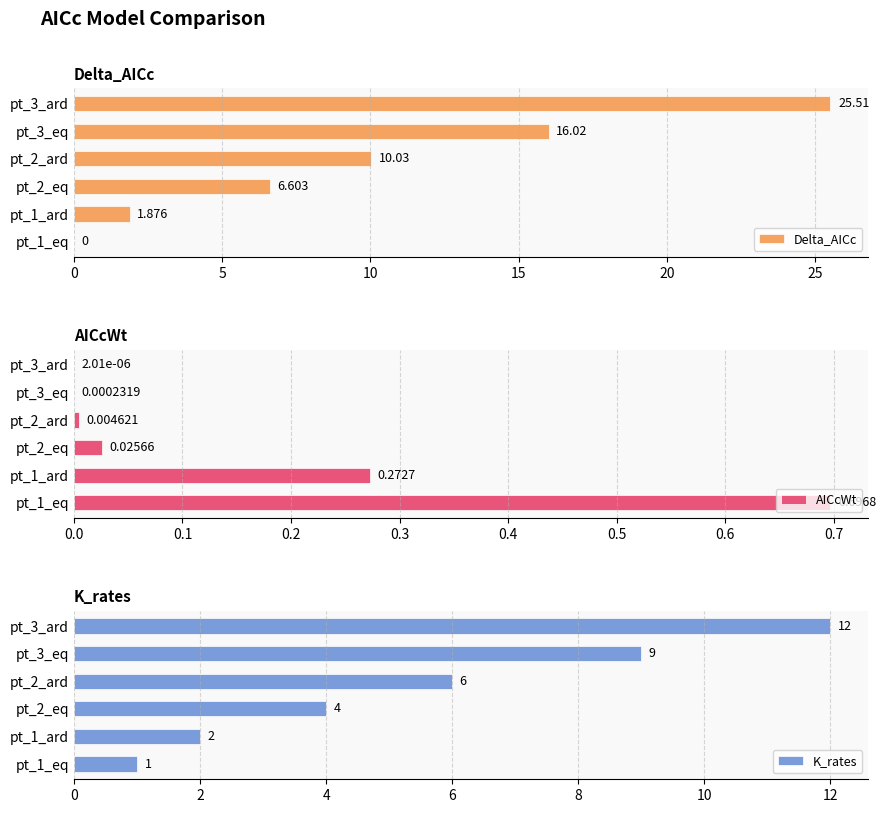

At which label does K_rates reach its minimum?

pt_1_eq